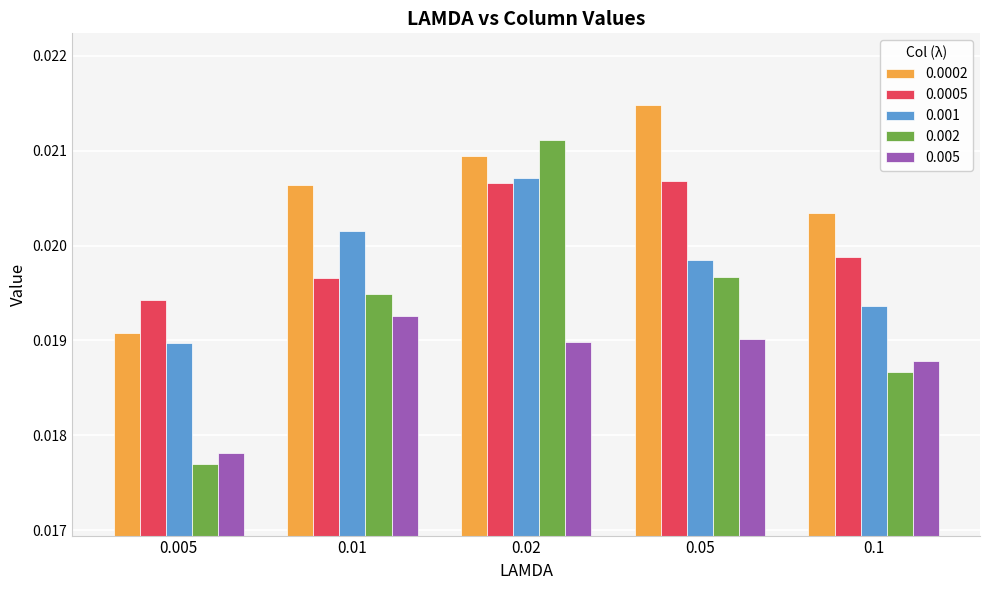

At how many categories does at least one series exceed 0?

5